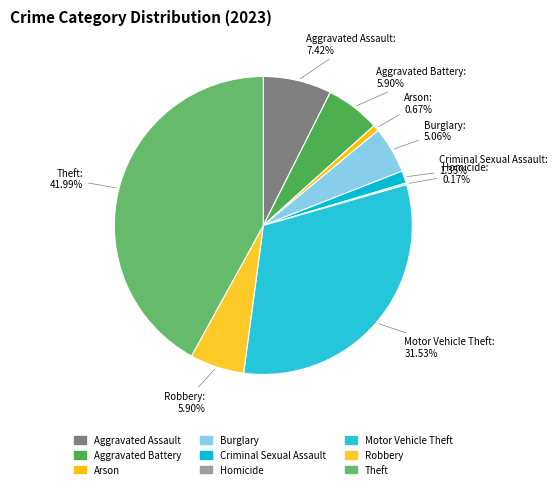

What is the largest slice in the pie chart?

Theft